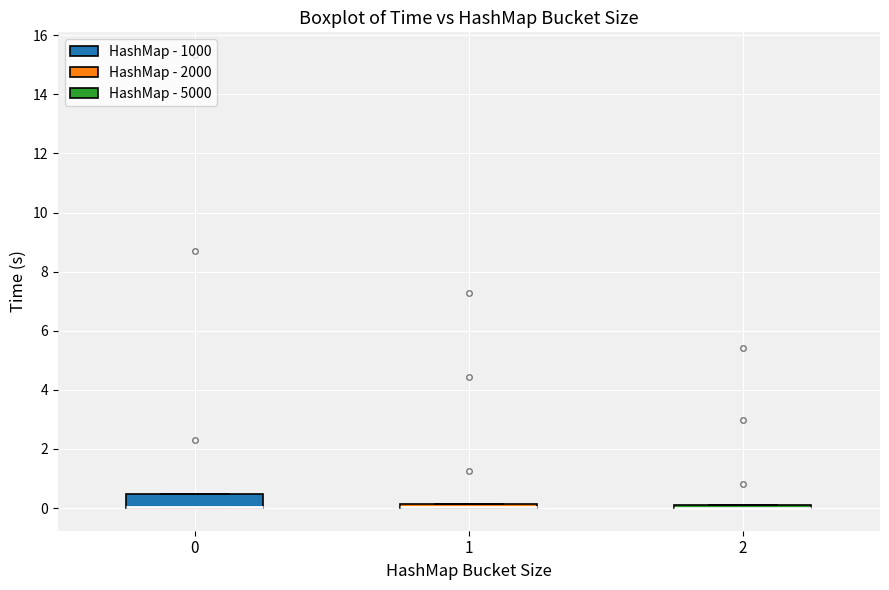

Comparing the boxes themselves (not the whiskers), which one is the tallest?

0